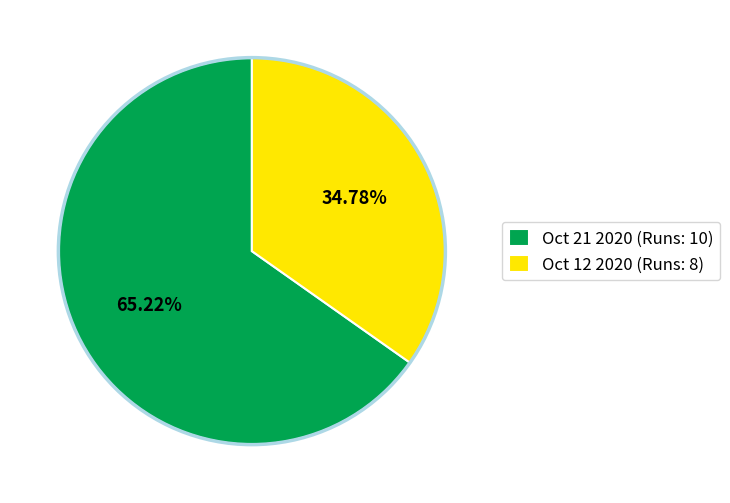

Is it true that Oct 12 2020 (Runs: 8) is 35% of the pie?

True